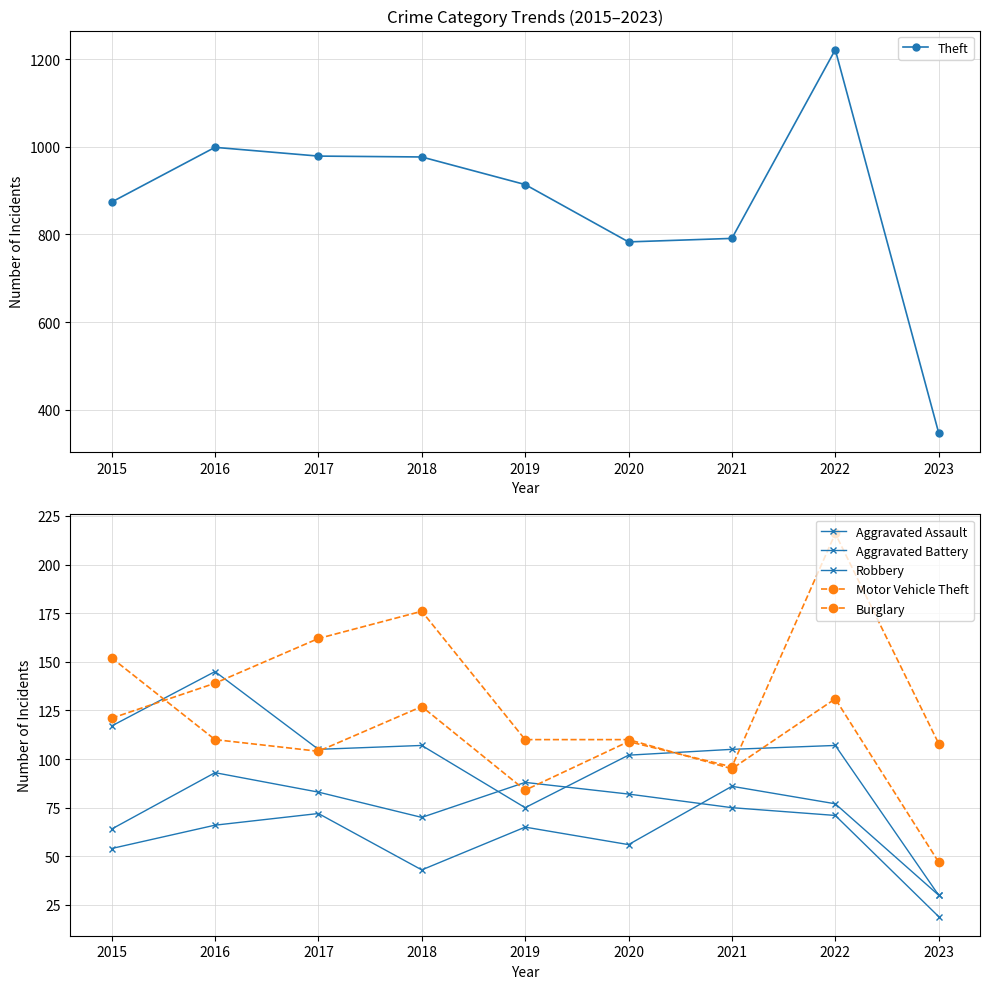

Where does the Theft series first go above 914?

2016